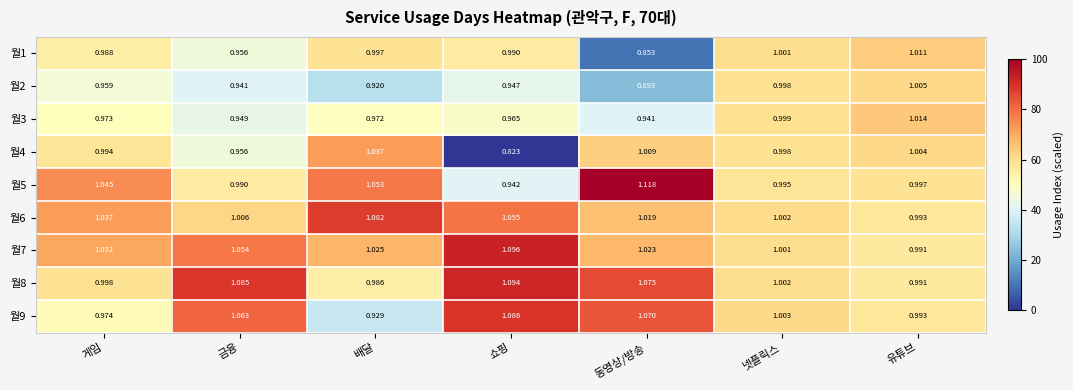

Count the number of categories in the chart.

7